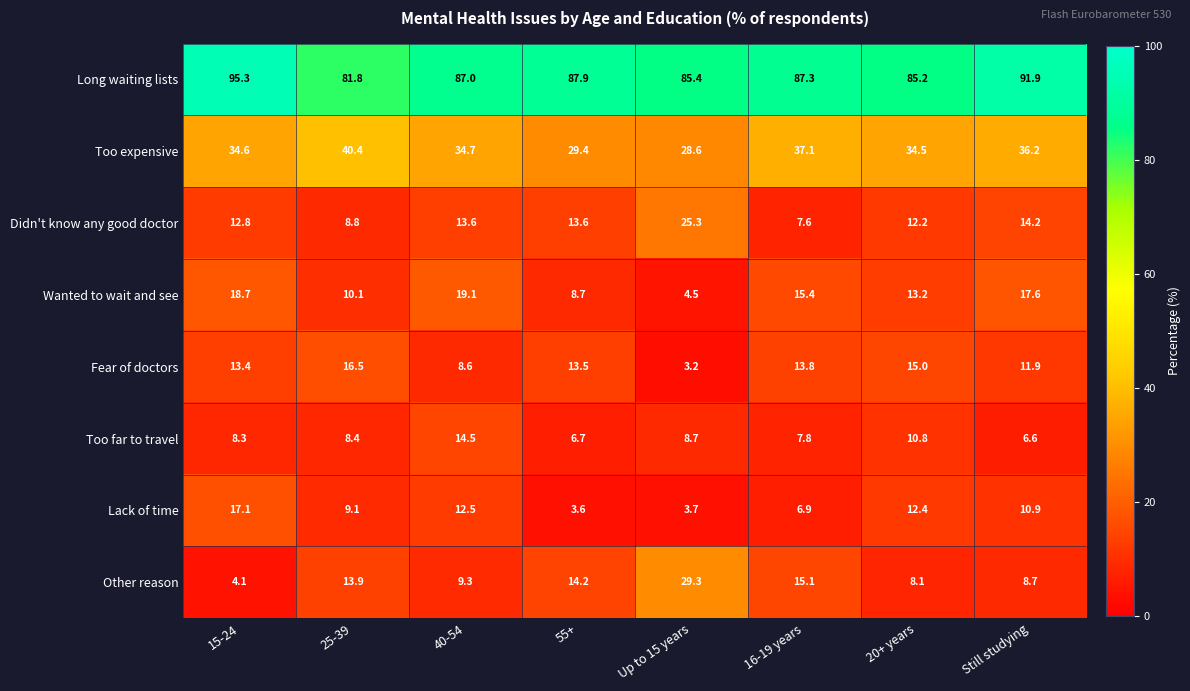

Which category has the lowest value across all series?

Up to 15 years